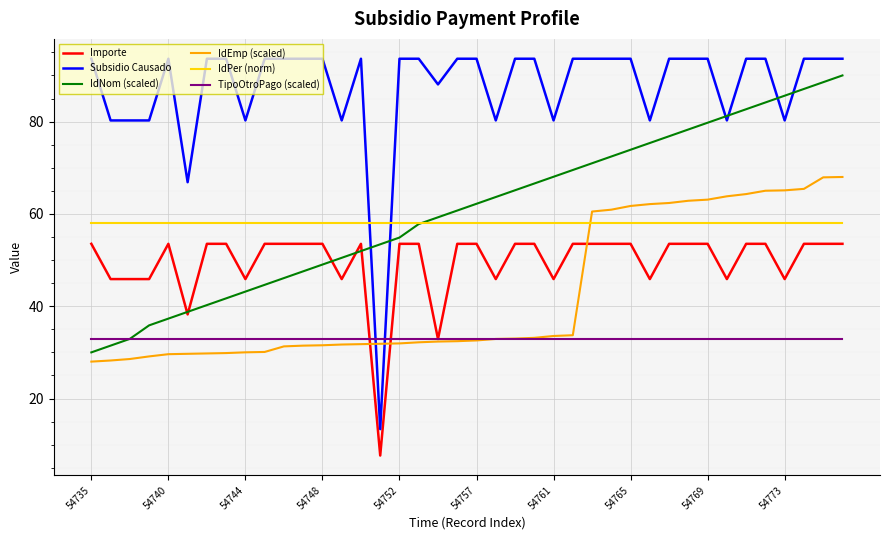

Which series has the largest range (max minus min)?

Subsidio Causado